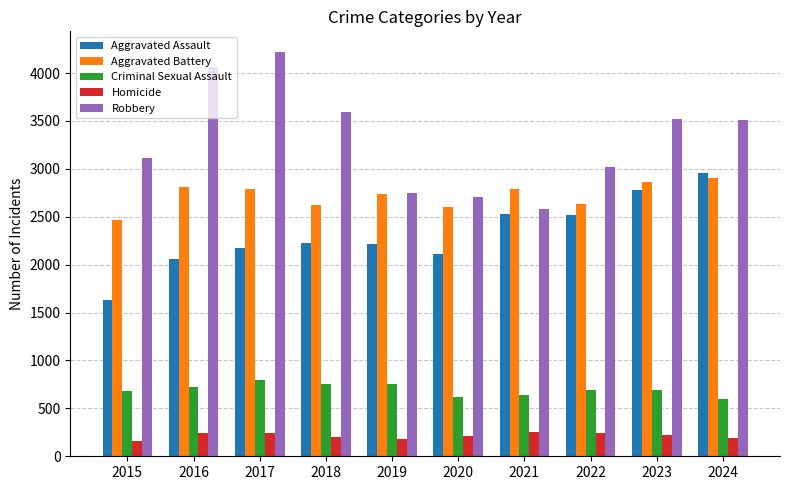

What is the average value of the Robbery series?

3307